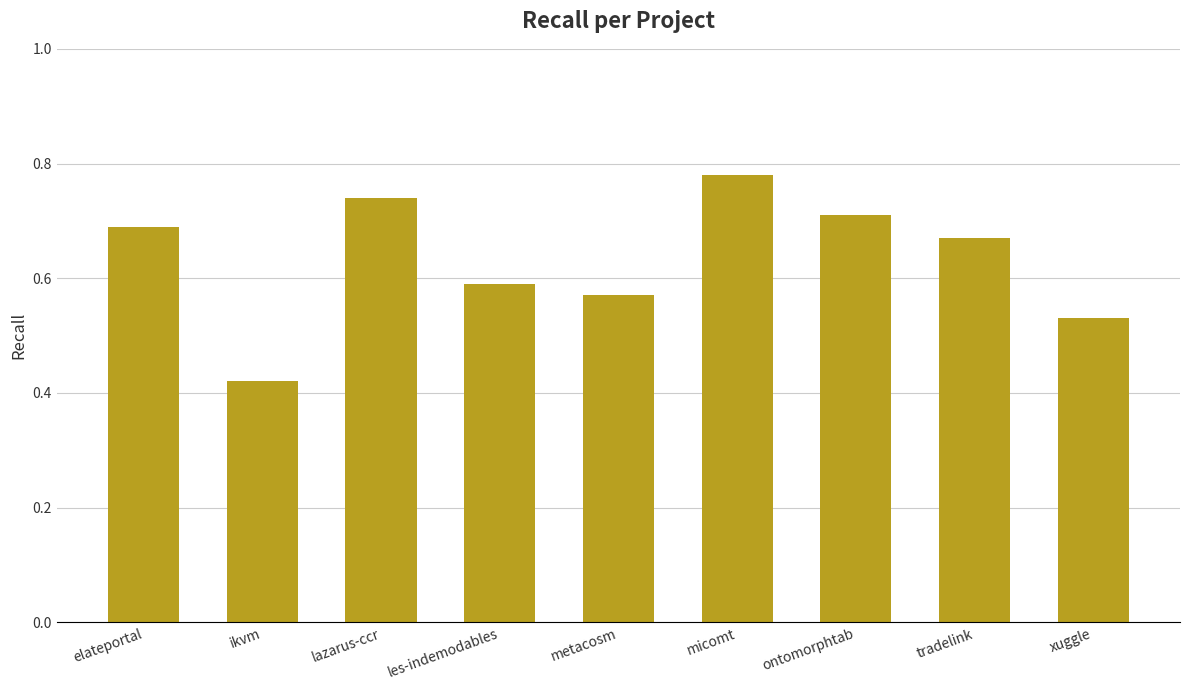

Does the chart contain stacked bars?

No